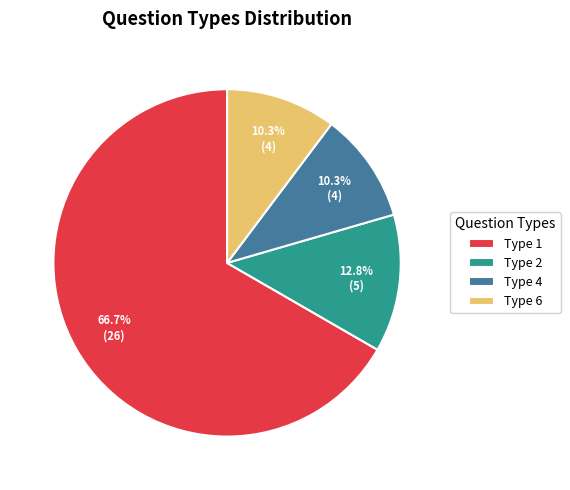

Is the sum of Type 6 and Type 1 greater than half?

Yes